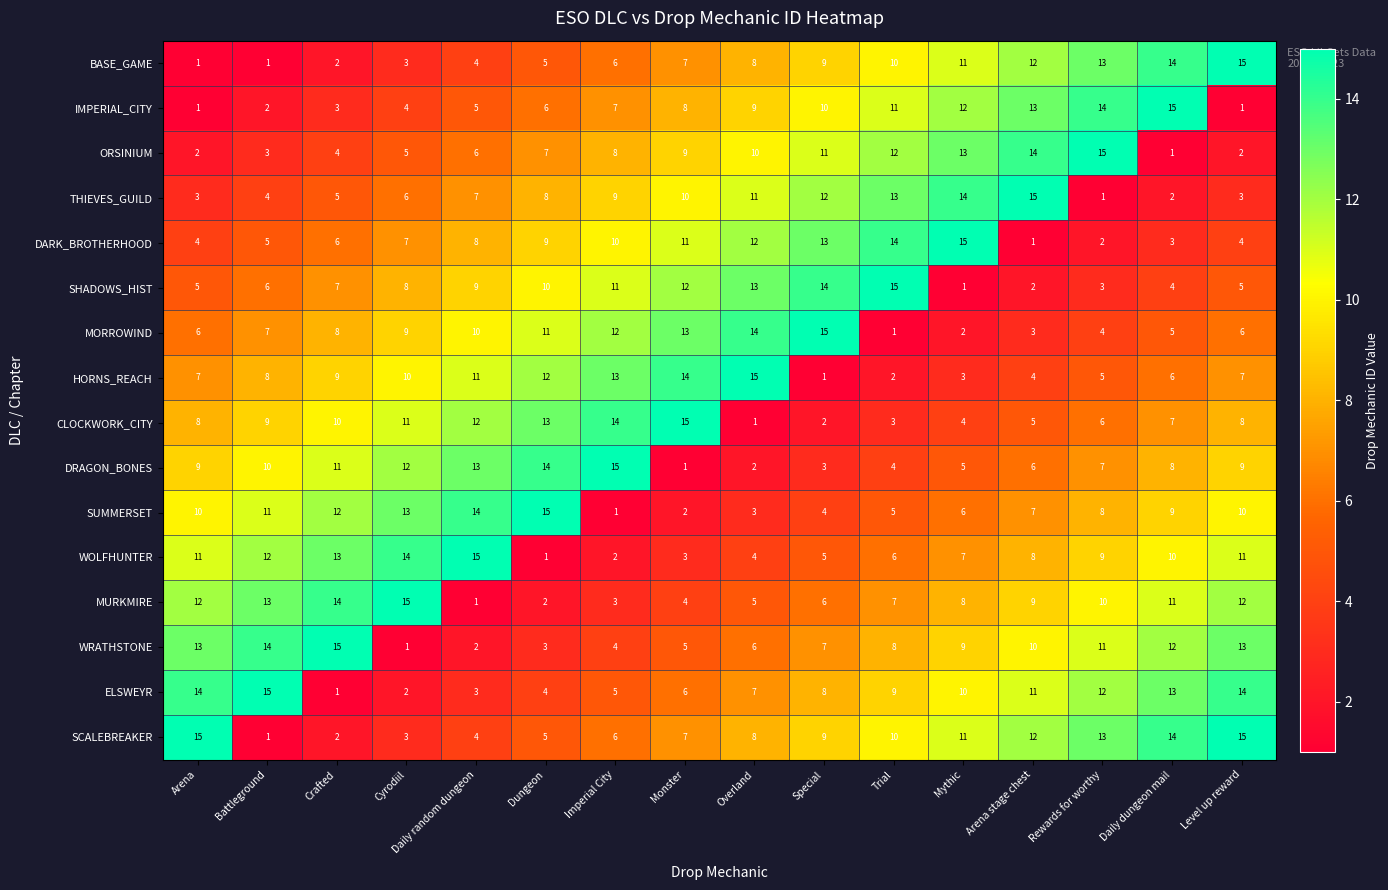

What is the approximate value of SCALEBREAKER at Arena, to the nearest 5?

15